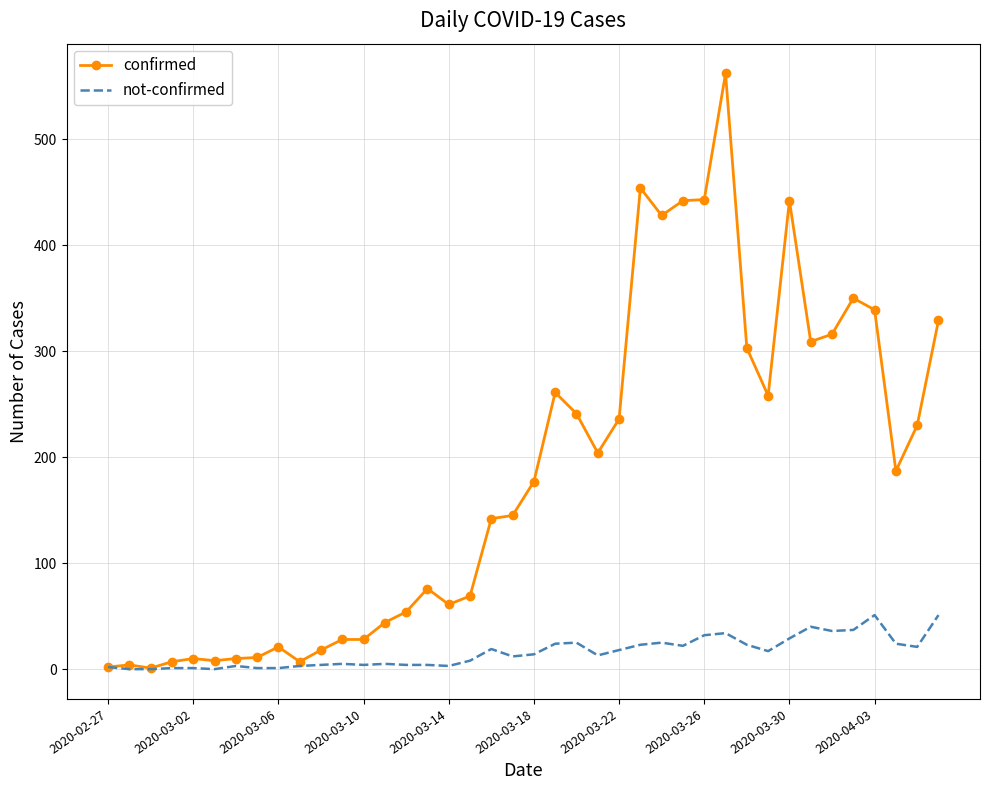

Which series has the largest total across all categories?

confirmed